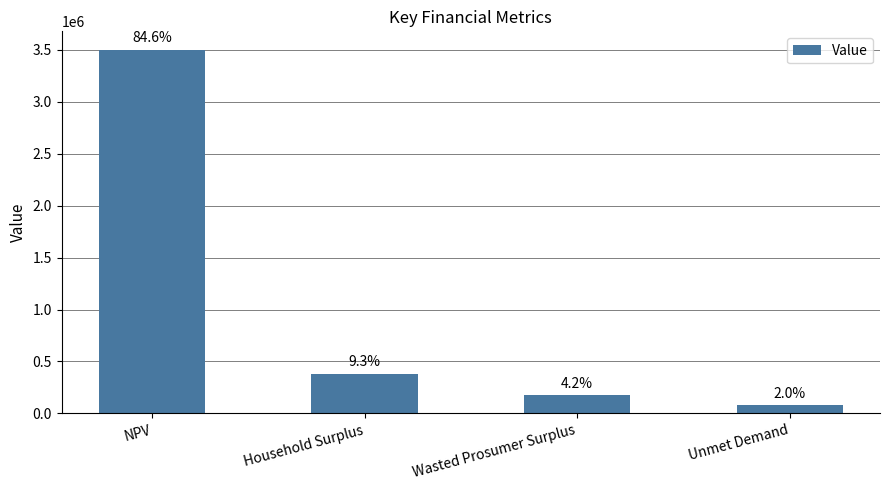

Which category has the lowest value across all series?

Unmet Demand